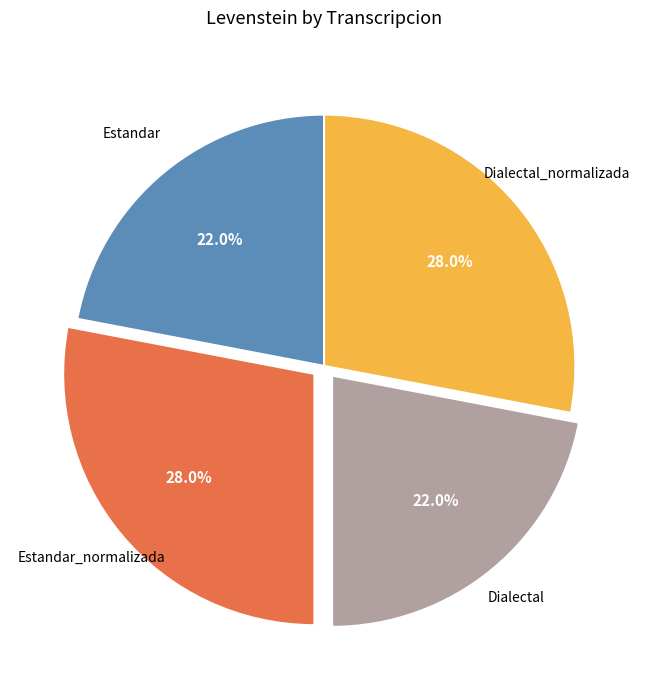

Is there a majority slice in this chart?

No